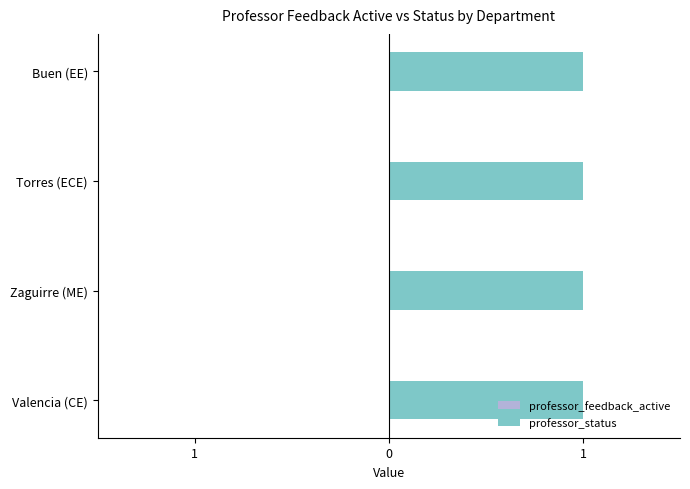

Reading right to left, what are all the values shown in this chart?

professor_feedback_active: 0	0	0	0
professor_status: 1	1	1	1